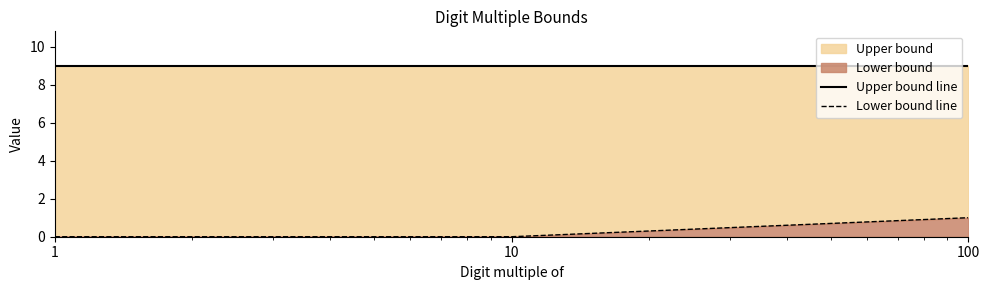

Reading right to left, what are all the values shown in this chart?

Upper bound line: 100=9	10=9	1=9
Lower bound line: 100=1	10=0	1=0